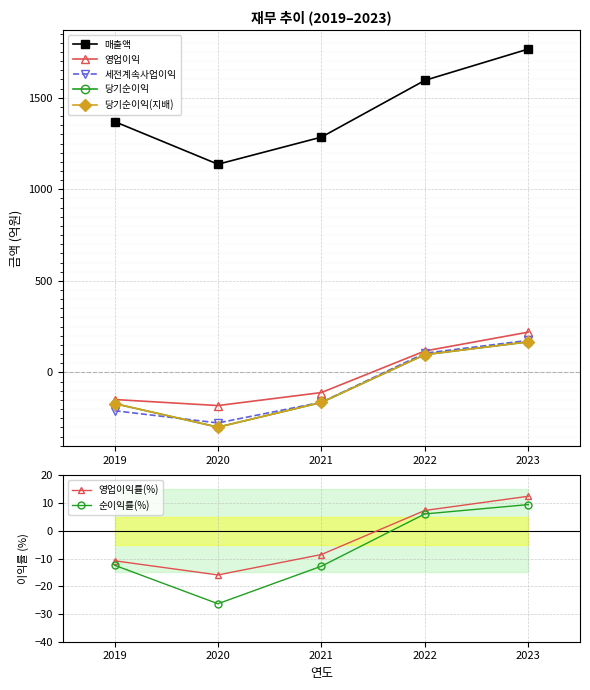

What is the value of the 세전계속사업이익 point at the 1st from the left?

-209